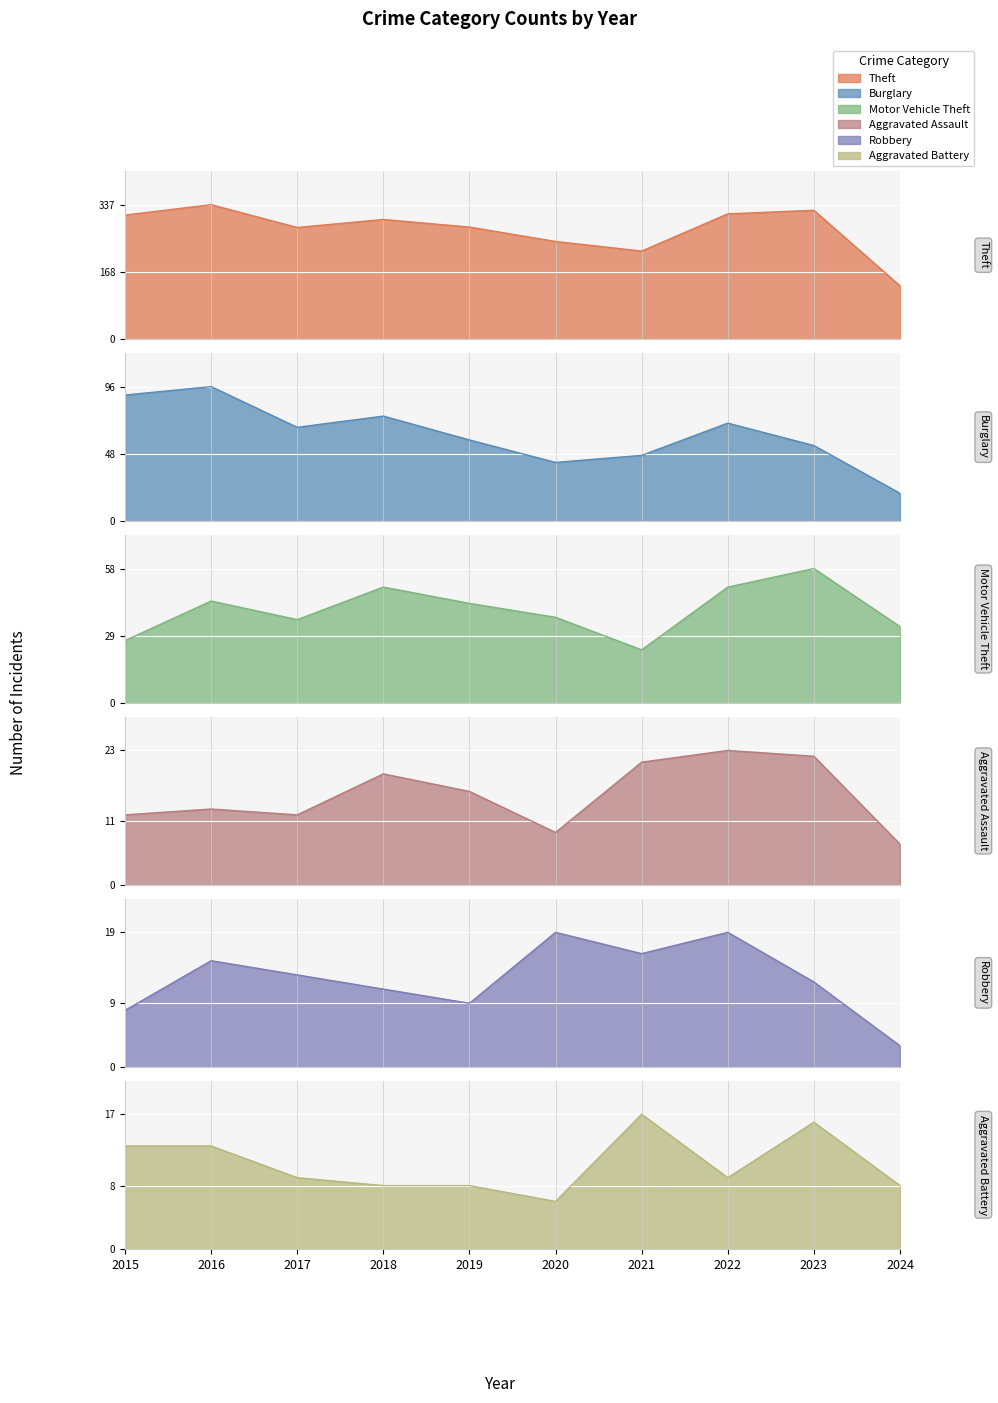

At which category is the sum across all series the highest?

2016